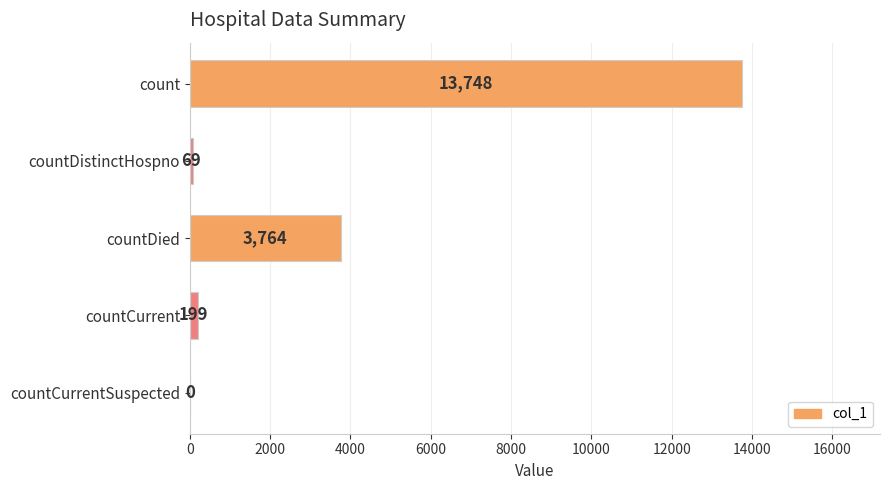

What value does the data have at countDistinctHospno, to the nearest 100?

100